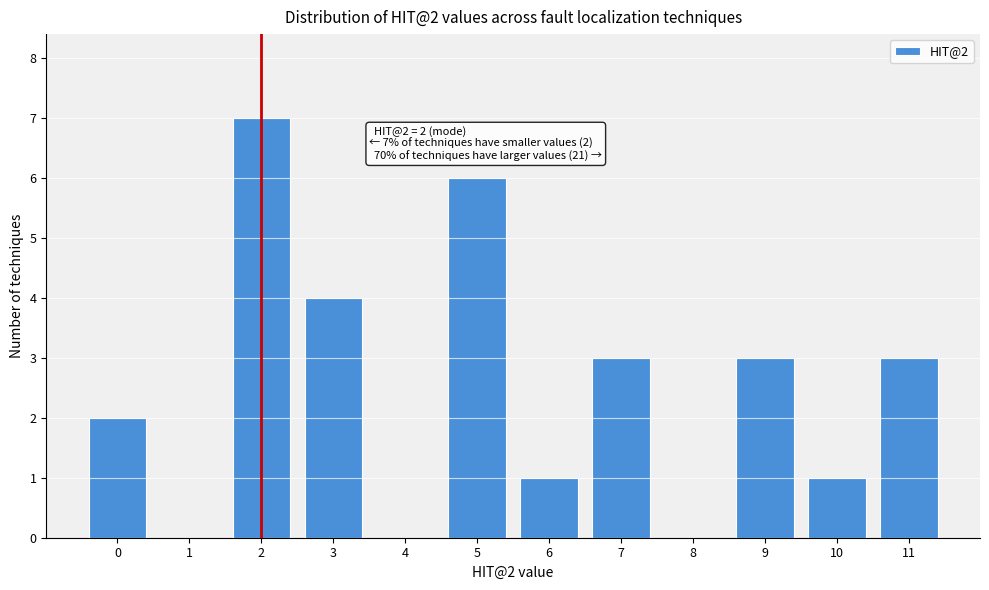

Over which range of the x-axis is the bar tallest?

1.5 to 2.5